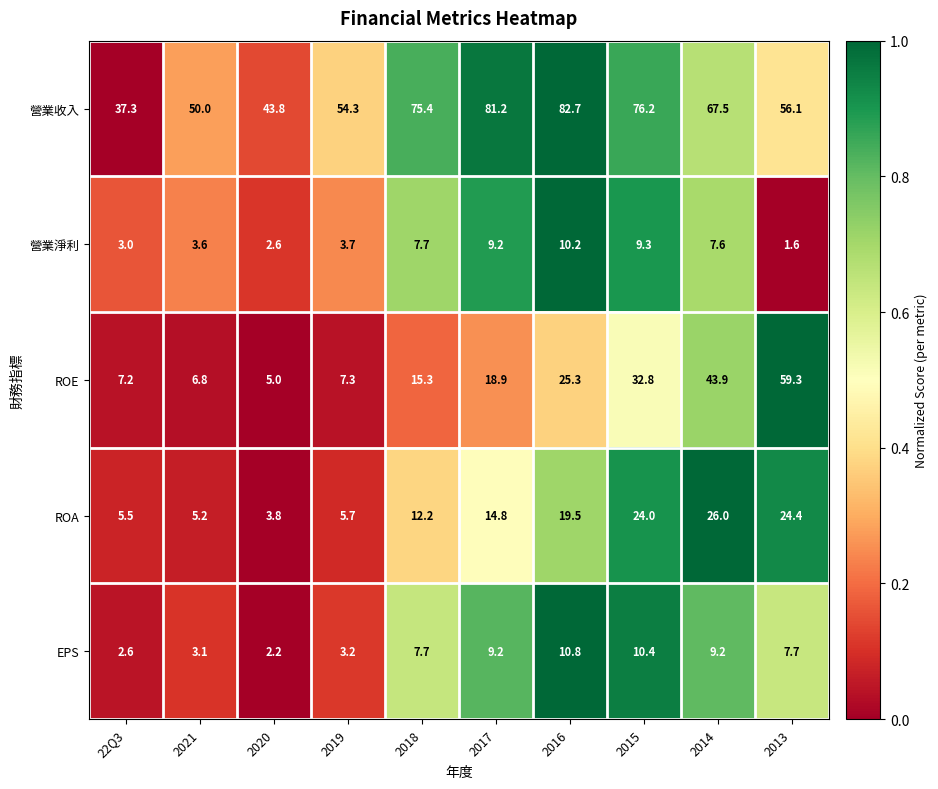

The ROA series shows 5.2 at 2021. True or false?

True